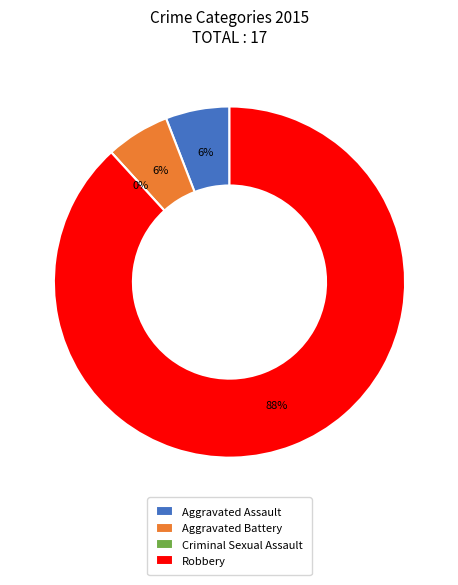

Rank the categories by value from lowest to highest.

Criminal Sexual Assault, Aggravated Assault, Aggravated Battery, Robbery